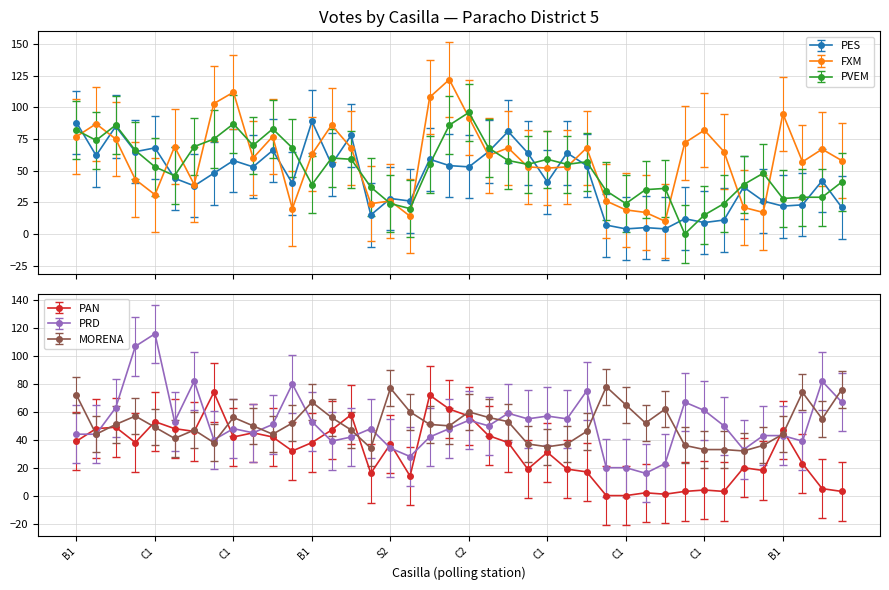

What is the maximum value for PES?

89